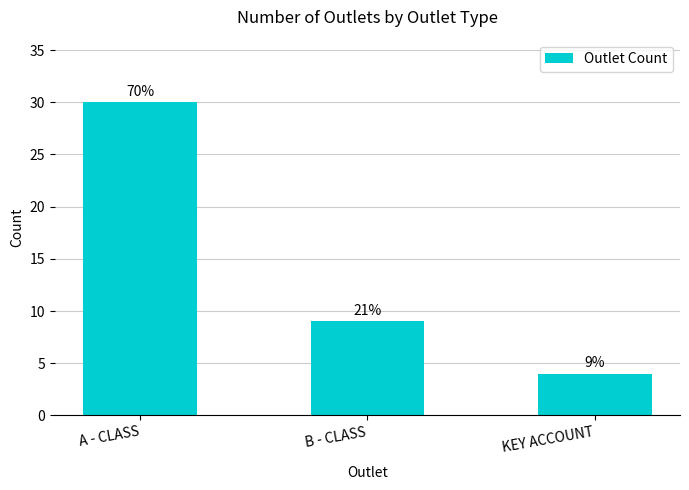

What is the change in value from A - CLASS to KEY ACCOUNT?

-26